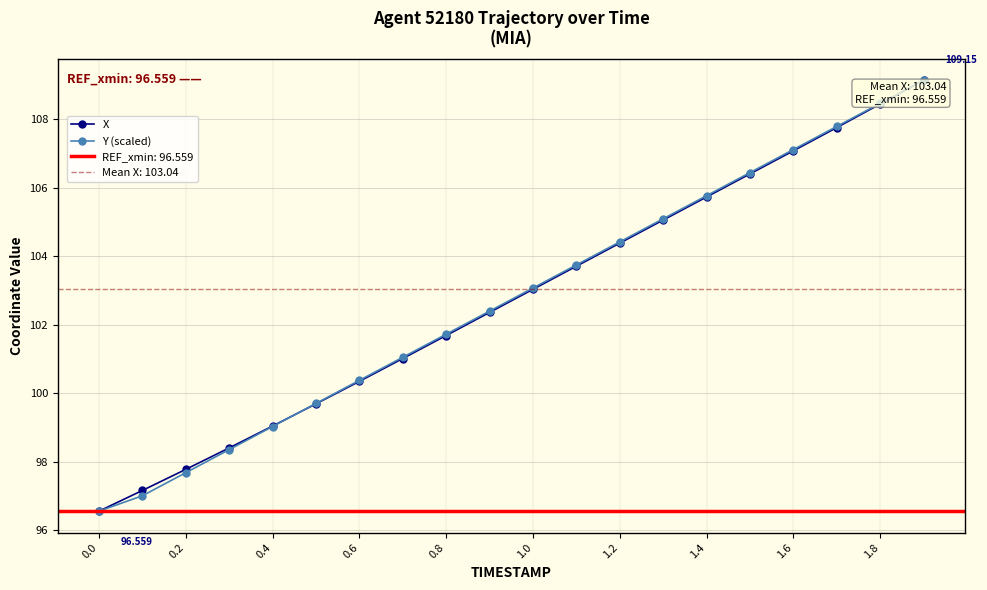

True or false: Y (scaled) has more than 0 interior local peaks.

False